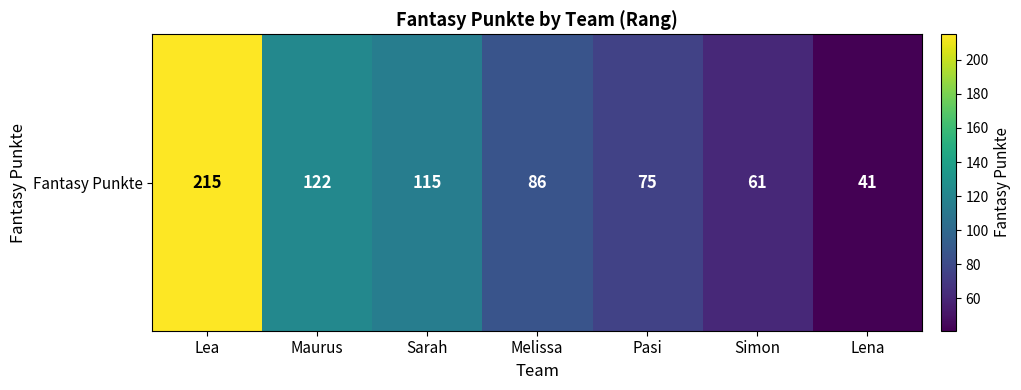

What value does the data have at Lena, to the nearest 50?

50